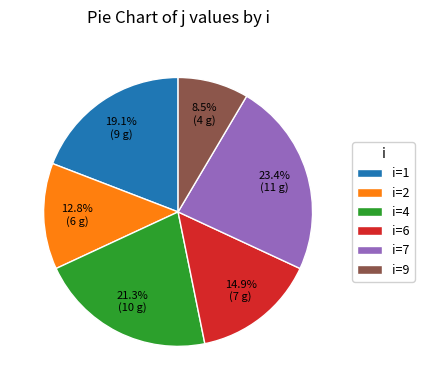

Rank the categories by value from highest to lowest.

i=7, i=4, i=1, i=6, i=2, i=9